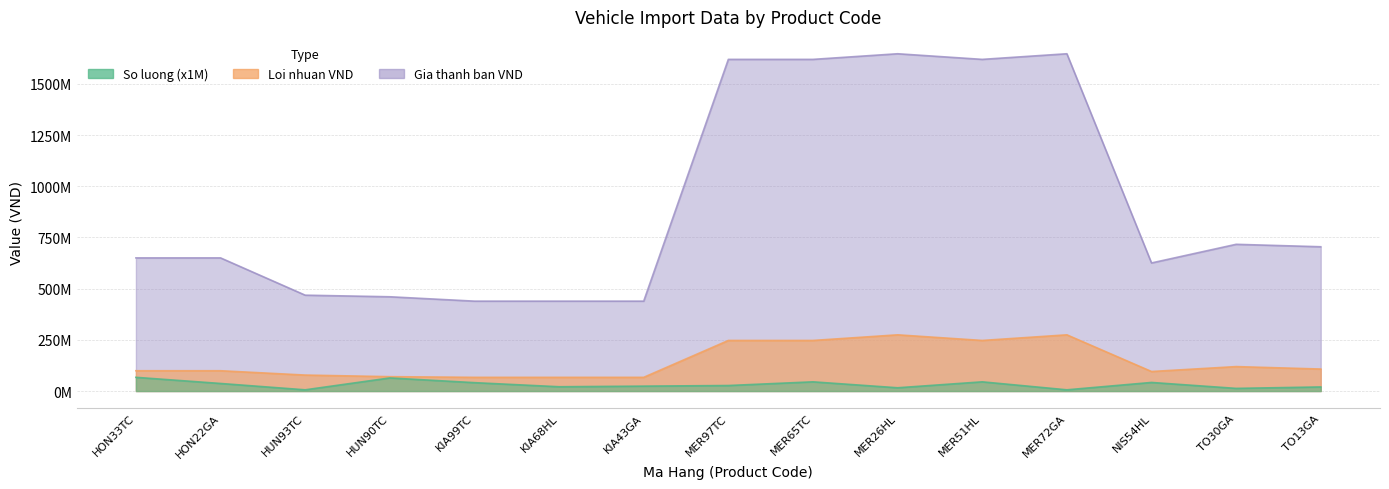

Reading left to right, transcribe all the data shown in this chart.

So luong: HON33TC=67000000	HON22GA=37000000	HUN93TC=6000000	HUN90TC=64000000	KIA99TC=41000000	KIA68HL=21000000	KIA43GA=24000000	MER97TC=27000000	MER65TC=45000000	MER26HL=16000000	MER51HL=45000000	MER72GA=6000000	NIS54HL=42000000	TO30GA=13000000	TO13GA=20000000
Loi nhuan VND (trieu): HON33TC=99181000	HON22GA=99181000	HUN93TC=78026000	HUN90TC=70223000	KIA99TC=66966000	KIA68HL=66966000	KIA43GA=66966000	MER97TC=247047000	MER65TC=247047000	MER26HL=274497000	MER51HL=247047000	MER72GA=274497000	NIS54HL=95411000	TO30GA=119418000	TO13GA=107476000
Gia thanh ban VND (trieu): HON33TC=650185000	HON22GA=650185000	HUN93TC=468153000	HUN90TC=460350000	KIA99TC=438994000	KIA68HL=438994000	KIA43GA=438994000	MER97TC=1619528000	MER65TC=1619528000	MER26HL=1646978000	MER51HL=1619528000	MER72GA=1646978000	NIS54HL=625467000	TO30GA=716506000	TO13GA=704564000